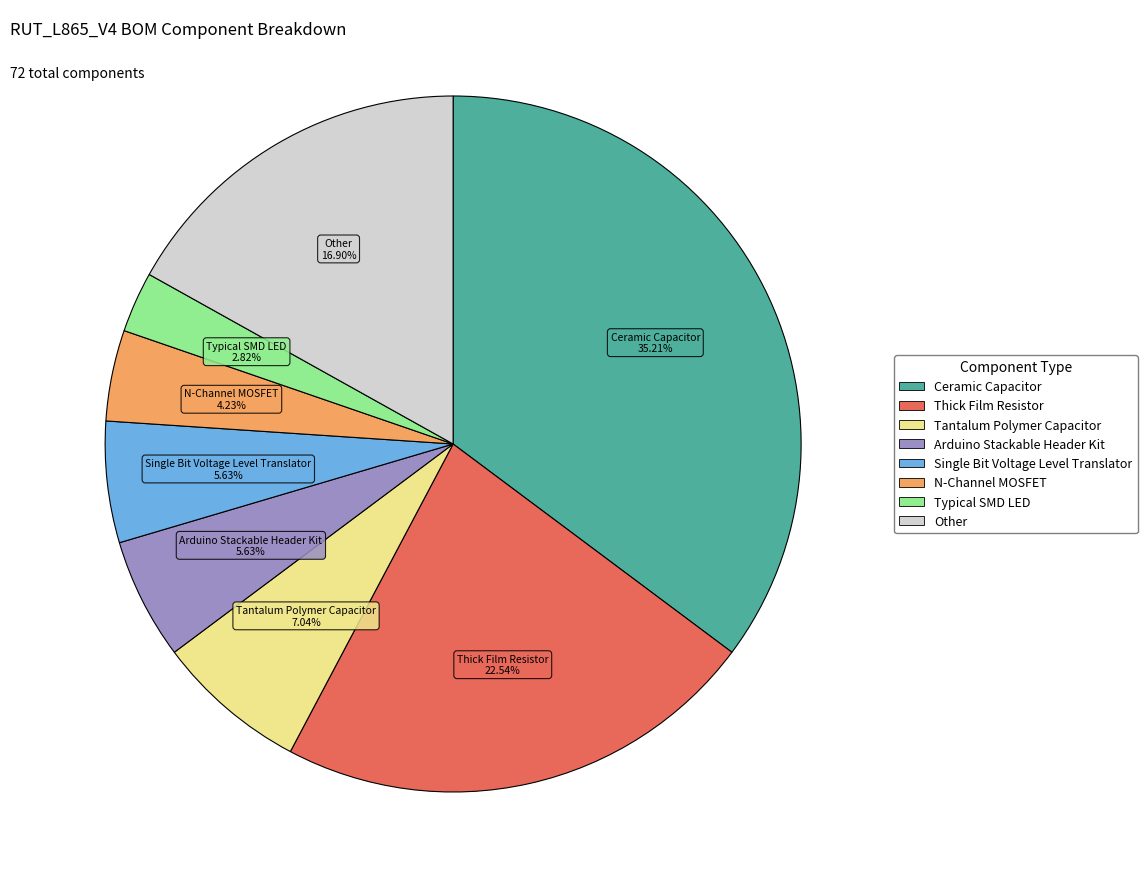

How many segments does this pie chart have?

8